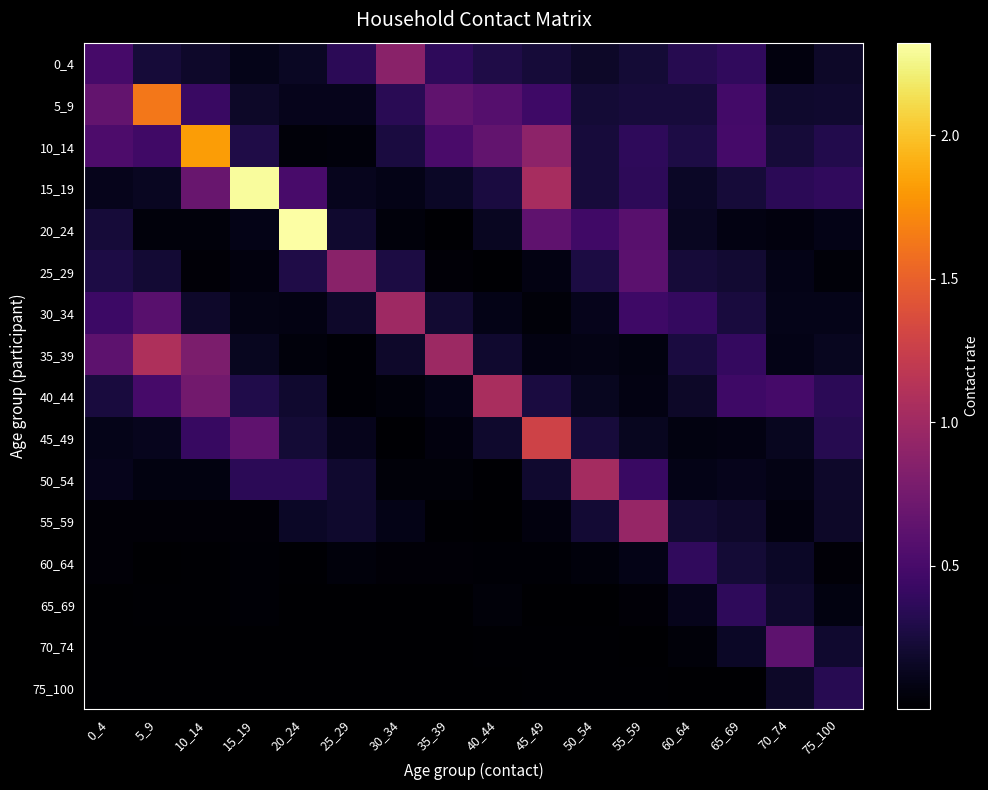

Reading left to right, list all the values displayed in this chart.

0_4: 0_4=0.5	5_9=0.2	10_14=0.2	15_19=0.1	20_24=0.2	25_29=0.3	30_34=0.9	35_39=0.4	40_44=0.3	45_49=0.2	50_54=0.2	55_59=0.2	60_64=0.3	65_69=0.4	70_74=0.1	75_100=0.2
5_9: 0_4=0.7	5_9=1.6	10_14=0.4	15_19=0.2	20_24=0.1	25_29=0.1	30_34=0.3	35_39=0.6	40_44=0.6	45_49=0.5	50_54=0.2	55_59=0.2	60_64=0.2	65_69=0.5	70_74=0.2	75_100=0.2
10_14: 0_4=0.5	5_9=0.5	10_14=1.8	15_19=0.3	20_24=0.0	25_29=0.0	30_34=0.3	35_39=0.5	40_44=0.6	45_49=0.9	50_54=0.2	55_59=0.4	60_64=0.3	65_69=0.5	70_74=0.2	75_100=0.3
15_19: 0_4=0.1	5_9=0.1	10_14=0.7	15_19=2.3	20_24=0.5	25_29=0.1	30_34=0.1	35_39=0.2	40_44=0.3	45_49=1.1	50_54=0.2	55_59=0.4	60_64=0.2	65_69=0.2	70_74=0.3	75_100=0.4
20_24: 0_4=0.2	5_9=0.1	10_14=0.1	15_19=0.1	20_24=2.3	25_29=0.2	30_34=0.1	35_39=0.0	40_44=0.1	45_49=0.6	50_54=0.5	55_59=0.6	60_64=0.1	65_69=0.1	70_74=0.1	75_100=0.1
25_29: 0_4=0.3	5_9=0.2	10_14=0.0	15_19=0.1	20_24=0.3	25_29=0.9	30_34=0.3	35_39=0.0	40_44=0.0	45_49=0.1	50_54=0.3	55_59=0.6	60_64=0.2	65_69=0.2	70_74=0.1	75_100=0.0
30_34: 0_4=0.4	5_9=0.6	10_14=0.2	15_19=0.1	20_24=0.1	25_29=0.2	30_34=1.0	35_39=0.2	40_44=0.1	45_49=0.0	50_54=0.1	55_59=0.4	60_64=0.4	65_69=0.3	70_74=0.1	75_100=0.1
35_39: 0_4=0.6	5_9=1.1	10_14=0.8	15_19=0.1	20_24=0.1	25_29=0.0	30_34=0.2	35_39=1.0	40_44=0.2	45_49=0.1	50_54=0.1	55_59=0.1	60_64=0.3	65_69=0.4	70_74=0.1	75_100=0.1
40_44: 0_4=0.3	5_9=0.5	10_14=0.7	15_19=0.3	20_24=0.2	25_29=0.0	30_34=0.1	35_39=0.1	40_44=1.1	45_49=0.3	50_54=0.1	55_59=0.1	60_64=0.2	65_69=0.4	70_74=0.5	75_100=0.4
45_49: 0_4=0.1	5_9=0.1	10_14=0.4	15_19=0.6	20_24=0.2	25_29=0.1	30_34=0.0	35_39=0.1	40_44=0.2	45_49=1.3	50_54=0.2	55_59=0.1	60_64=0.1	65_69=0.1	70_74=0.1	75_100=0.3
50_54: 0_4=0.1	5_9=0.1	10_14=0.1	15_19=0.3	20_24=0.4	25_29=0.2	30_34=0.0	35_39=0.0	40_44=0.0	45_49=0.2	50_54=1.0	55_59=0.4	60_64=0.1	65_69=0.1	70_74=0.1	75_100=0.2
55_59: 0_4=0.0	5_9=0.0	10_14=0.0	15_19=0.0	20_24=0.2	25_29=0.2	30_34=0.1	35_39=0.0	40_44=0.0	45_49=0.1	50_54=0.2	55_59=0.9	60_64=0.2	65_69=0.2	70_74=0.1	75_100=0.2
60_64: 0_4=0.0	5_9=0.0	10_14=0.0	15_19=0.0	20_24=0.0	25_29=0.1	30_34=0.0	35_39=0.0	40_44=0.0	45_49=0.0	50_54=0.0	55_59=0.1	60_64=0.4	65_69=0.2	70_74=0.2	75_100=0.0
65_69: 0_4=0.0	5_9=0.0	10_14=0.0	15_19=0.0	20_24=0.0	25_29=0.0	30_34=0.0	35_39=0.0	40_44=0.0	45_49=0.0	50_54=0.0	55_59=0.0	60_64=0.1	65_69=0.4	70_74=0.2	75_100=0.1
70_74: 0_4=0.0	5_9=0.0	10_14=0.0	15_19=0.0	20_24=0.0	25_29=0.0	30_34=0.0	35_39=0.0	40_44=0.0	45_49=0.0	50_54=0.0	55_59=0.0	60_64=0.0	65_69=0.2	70_74=0.6	75_100=0.2
75_100: 0_4=0.0	5_9=0.0	10_14=0.0	15_19=0.0	20_24=0.0	25_29=0.0	30_34=0.0	35_39=0.0	40_44=0.0	45_49=0.0	50_54=0.0	55_59=0.0	60_64=0.0	65_69=0.0	70_74=0.2	75_100=0.3